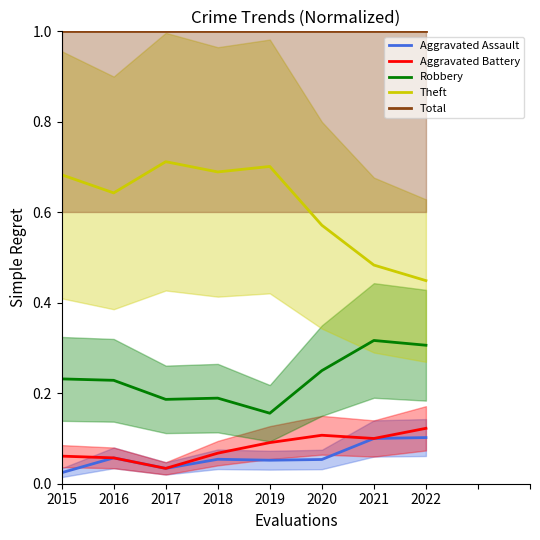

What is the approximate value of Robbery at 2018?

0.2